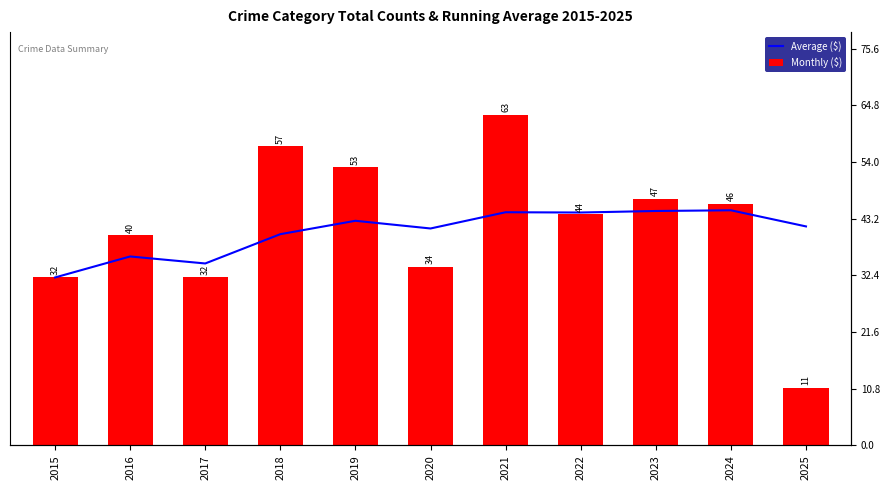

The Monthly ($) series shows 34.0 at 2020. True or false?

True